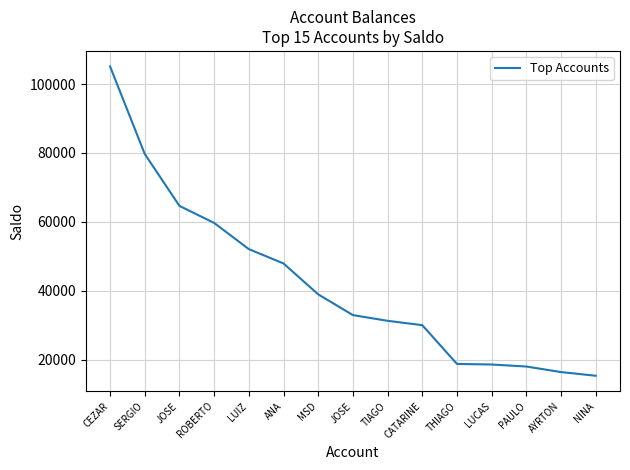

How many lines are shown in the chart?

1